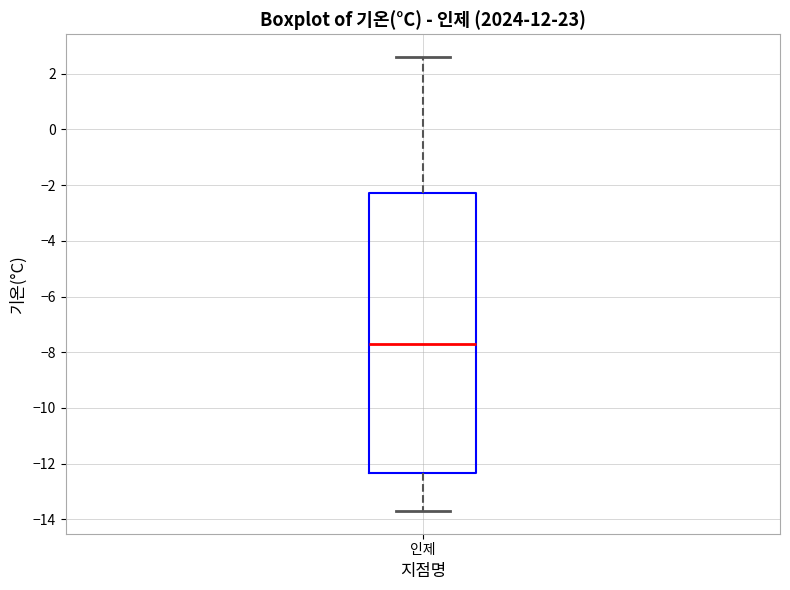

Transcribe this box plot: give where the median line is, the range the box spans, and where the two whiskers end, as read against the y-axis. The values are not printed on the chart, so give them approximately, as read against the axis.

median -7.6, box -12.4 to -2.2, whiskers -13.6 to 2.6